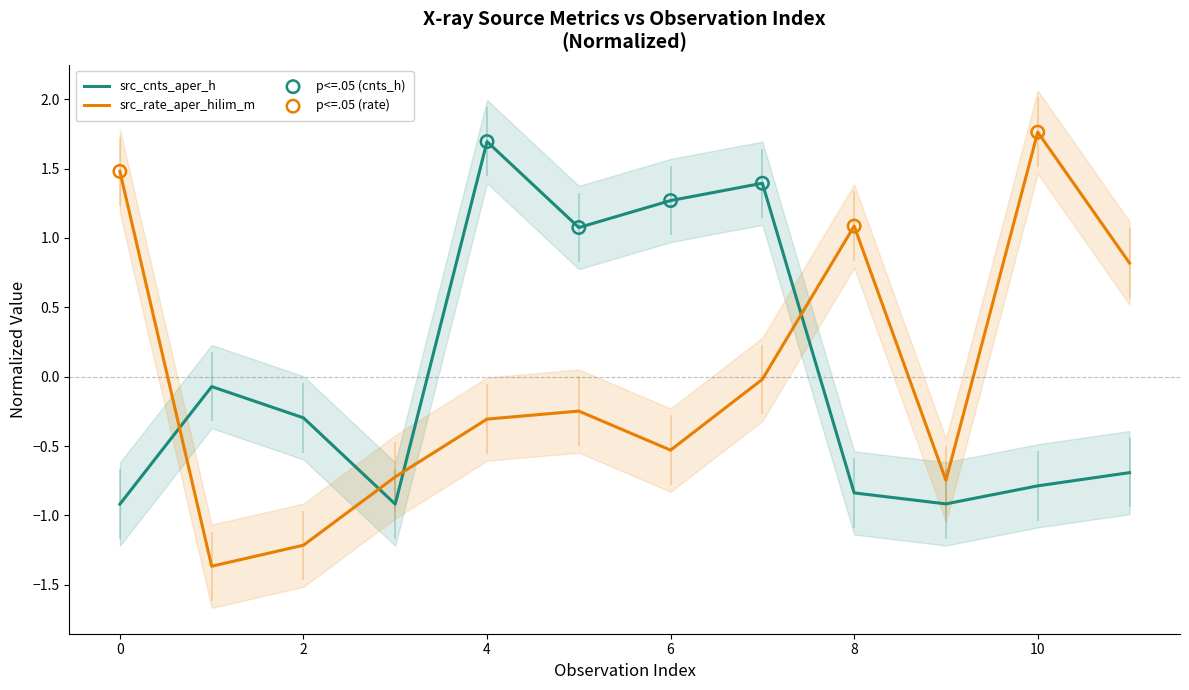

Which series reaches the maximum Y coordinate?

src_rate_aper_hilim_m